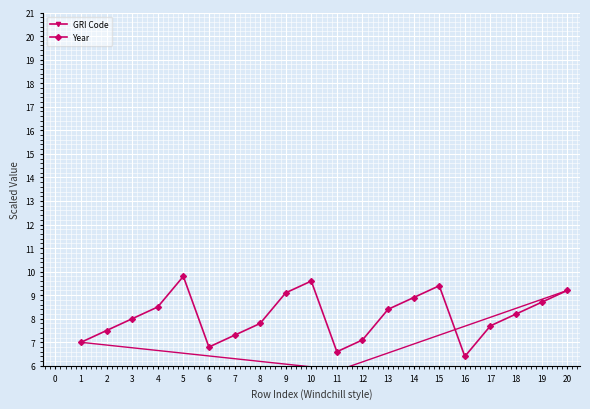

True or false: Year and GRI Code intersect in this chart.

False